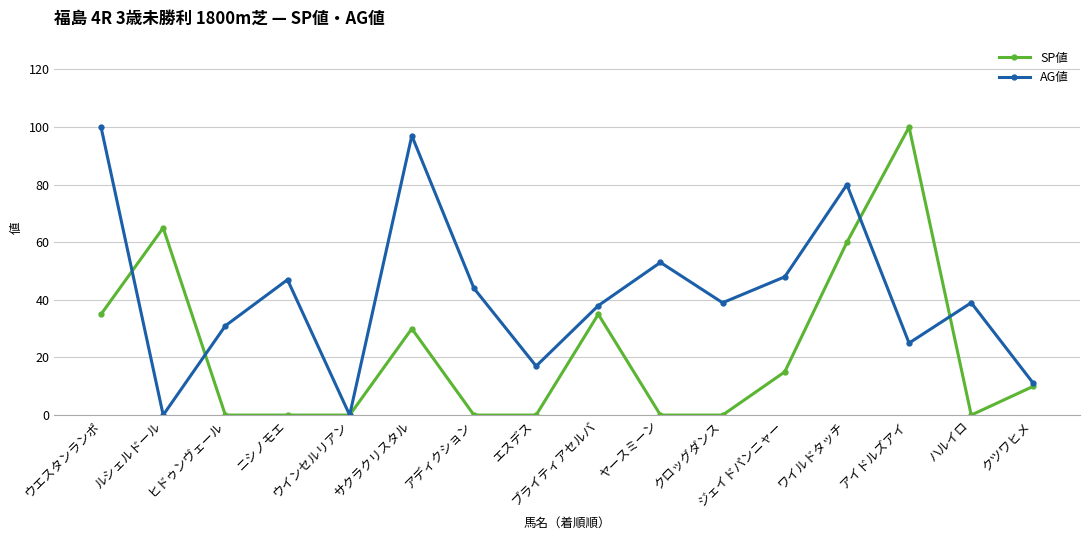

At which label does SP値 first exceed 10?

ウエスタンランポ